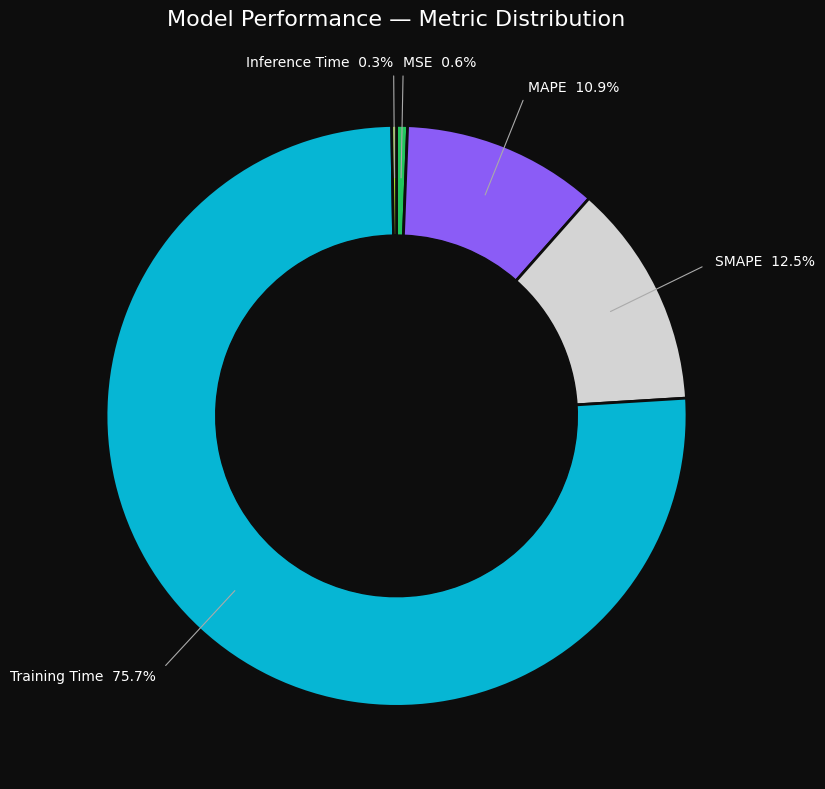

True or false: Training Time accounts for 68% of the total.

False